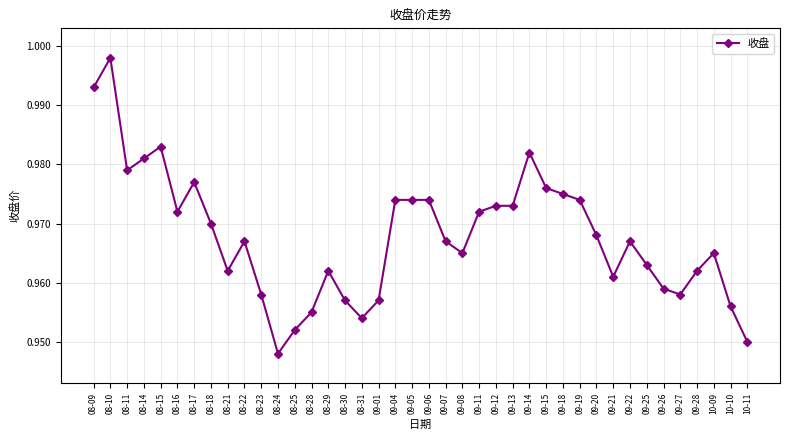

Where is the first local maximum?

08-10